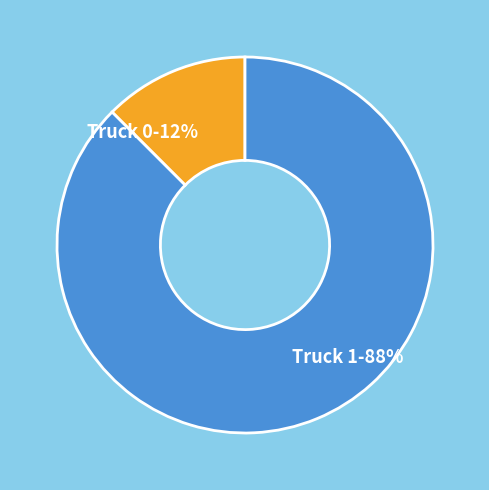

Between Truck 0 and Truck 1, which is larger?

Truck 1